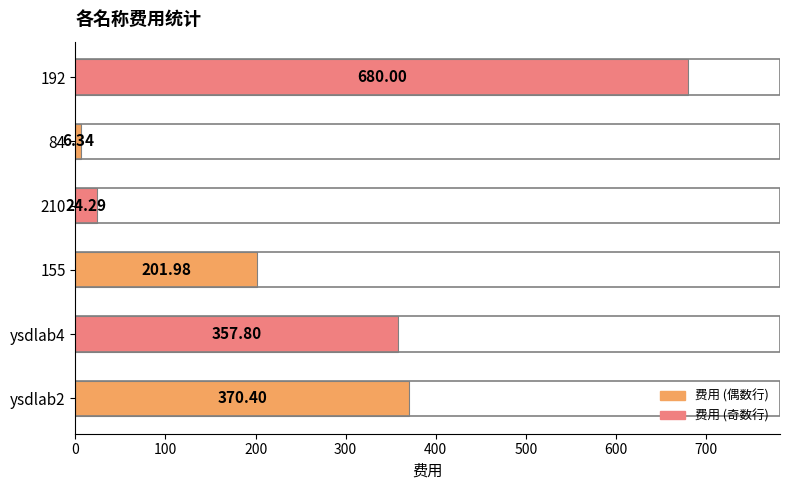

Between 155 and ysdlab4, which is larger?

ysdlab4